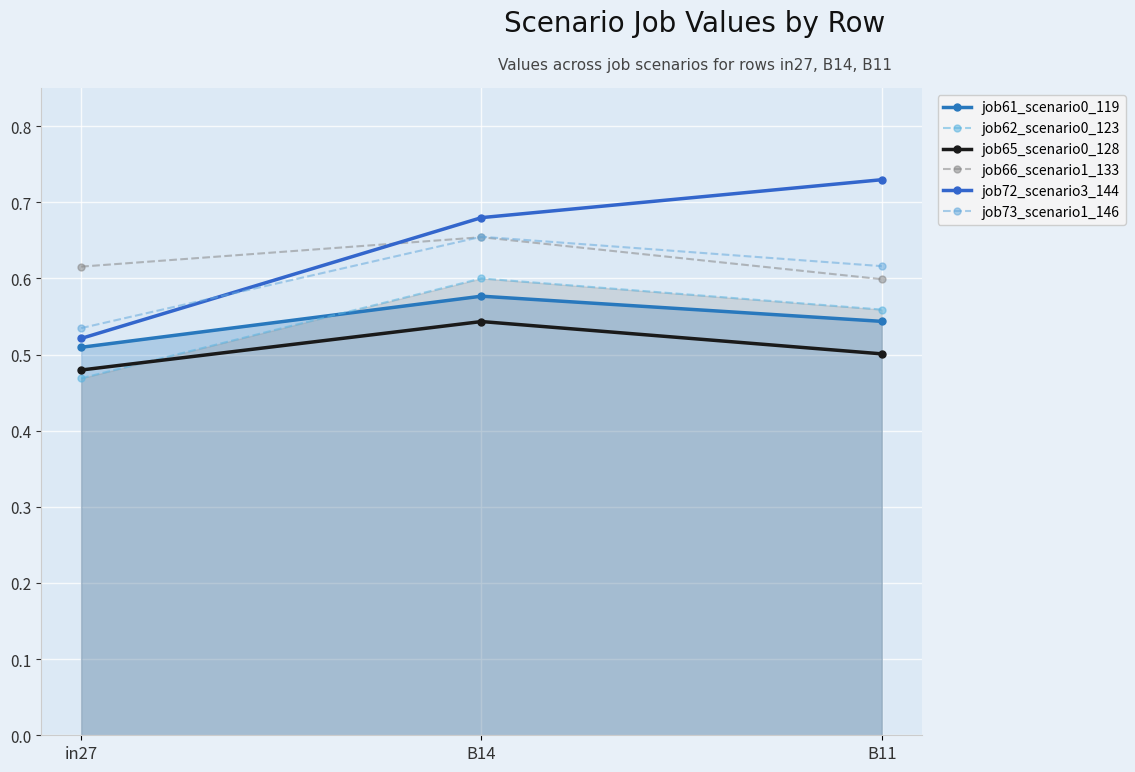

What is the highest value of the job73_scenario1_146 series?

0.7